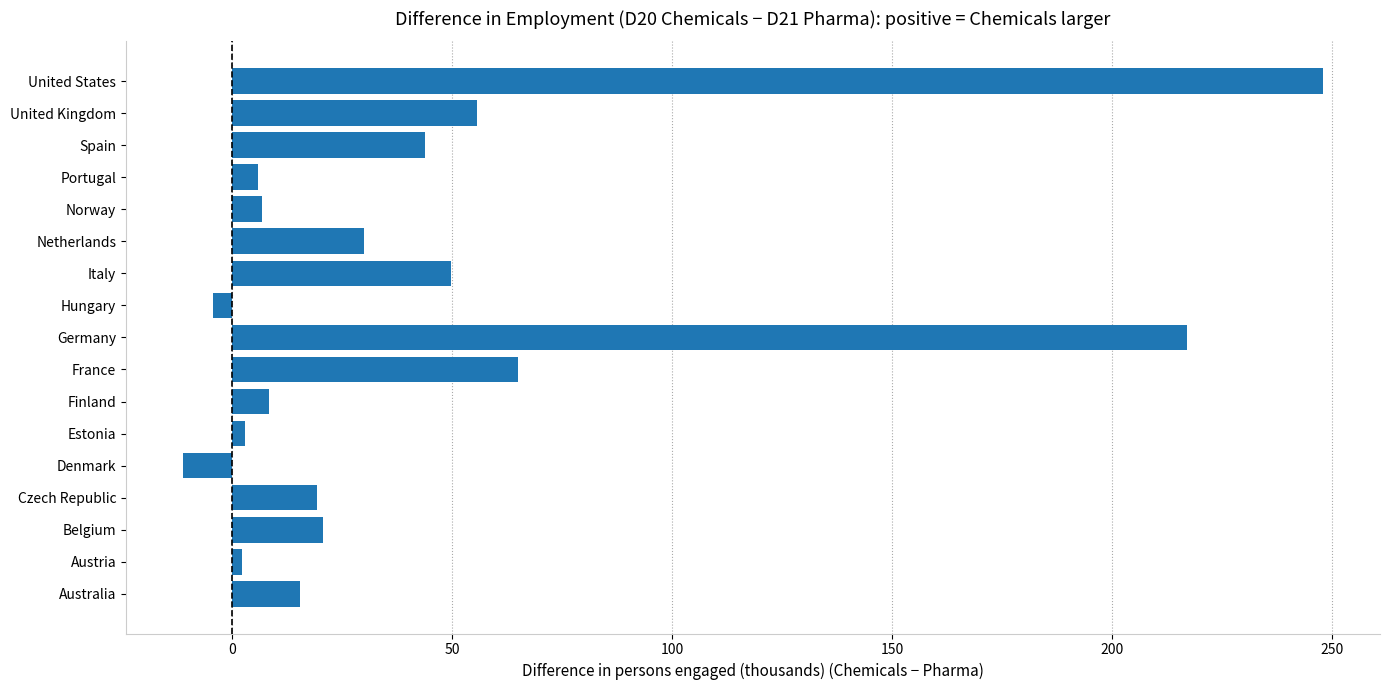

What is the difference between the second highest and minimum values?

228.3